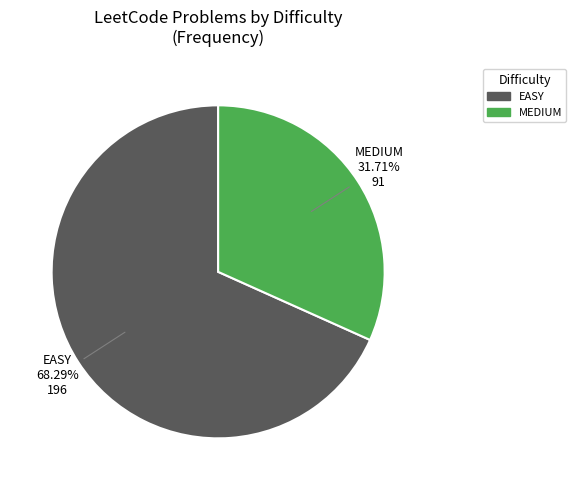

Rank the categories by value from highest to lowest.

EASY, MEDIUM